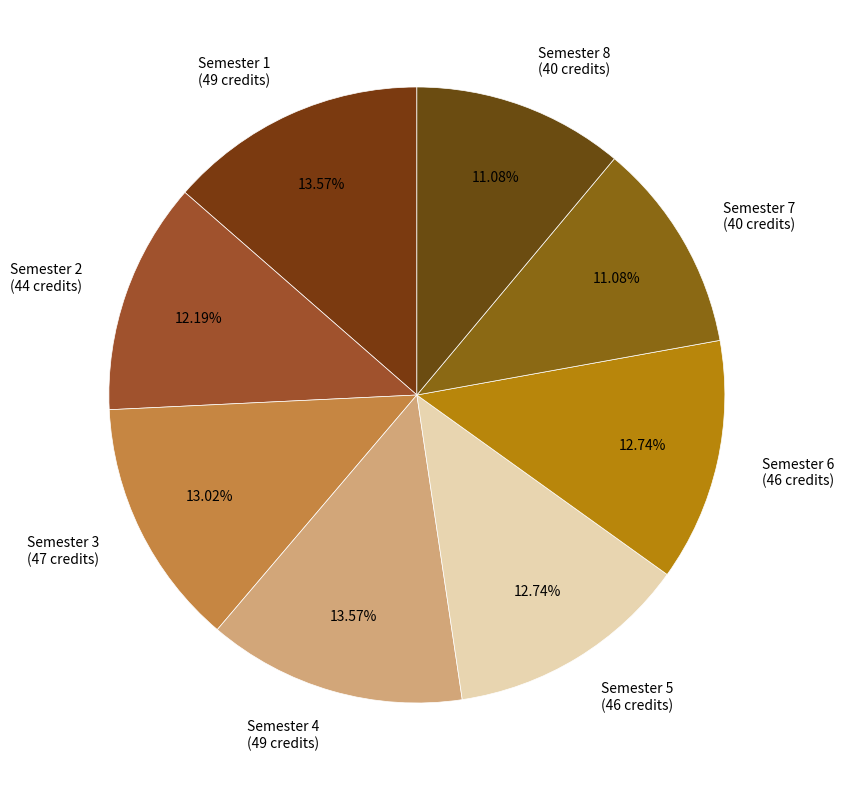

Approximately how many times larger is the value at Semester 8 (40 credits) compared to Semester 7 (40 credits)?

1.0